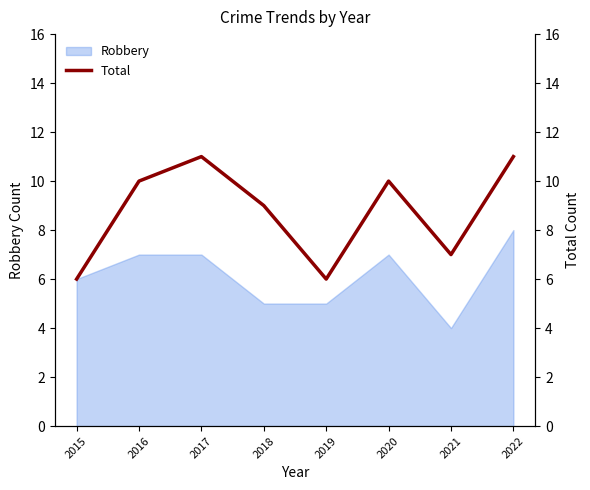

Is it true that Robbery equals 8 at 2018?

False